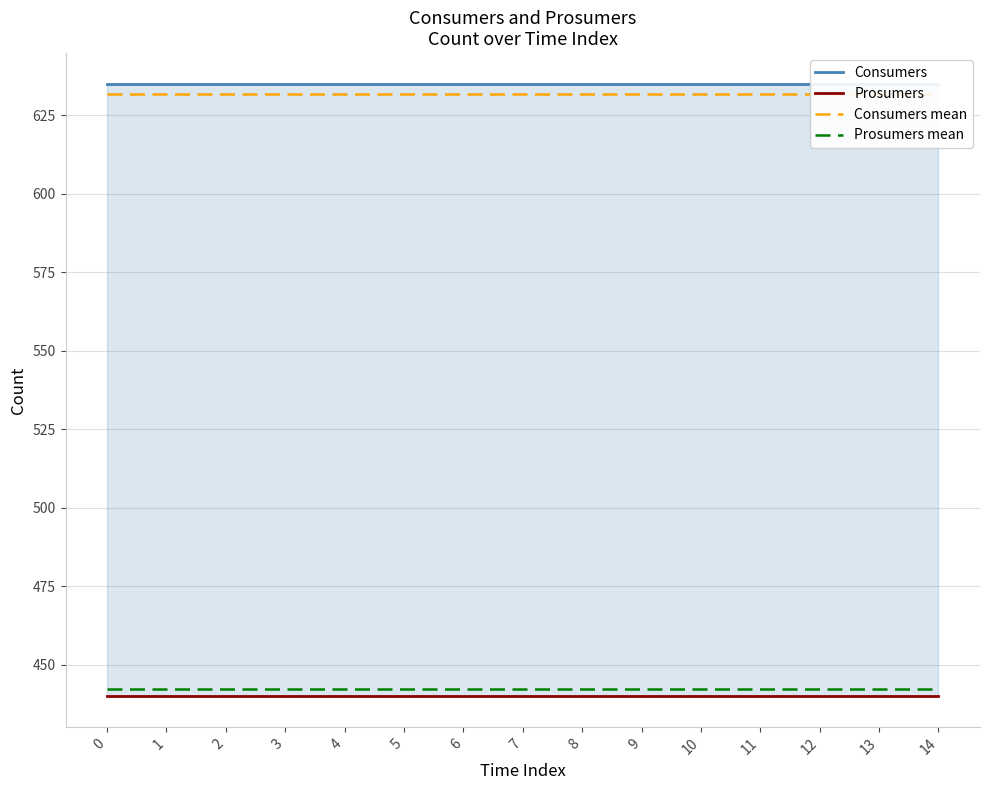

What is the value of the Prosumers point at the 12th from the left?

440.0